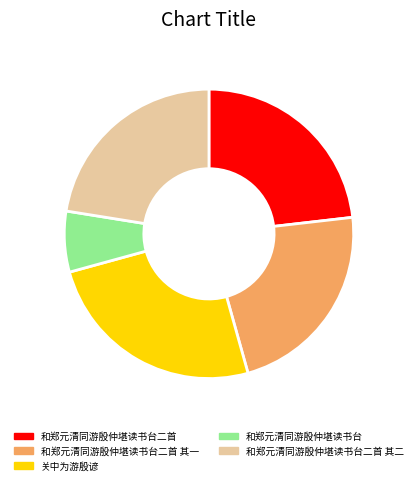

How many slices are in this pie chart?

5